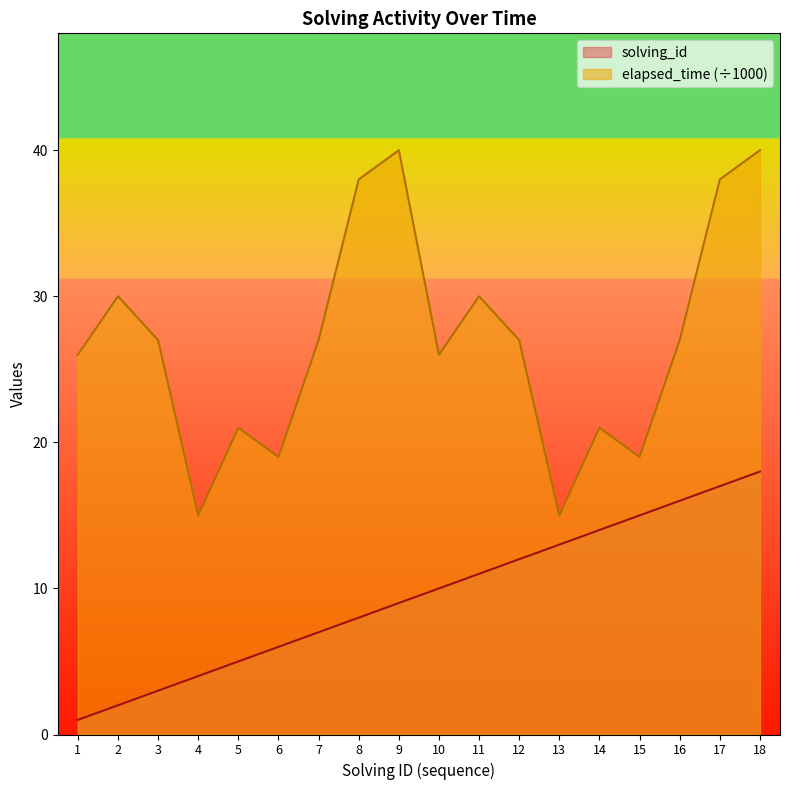

Which series has the largest total across all categories?

elapsed_time (÷1000)